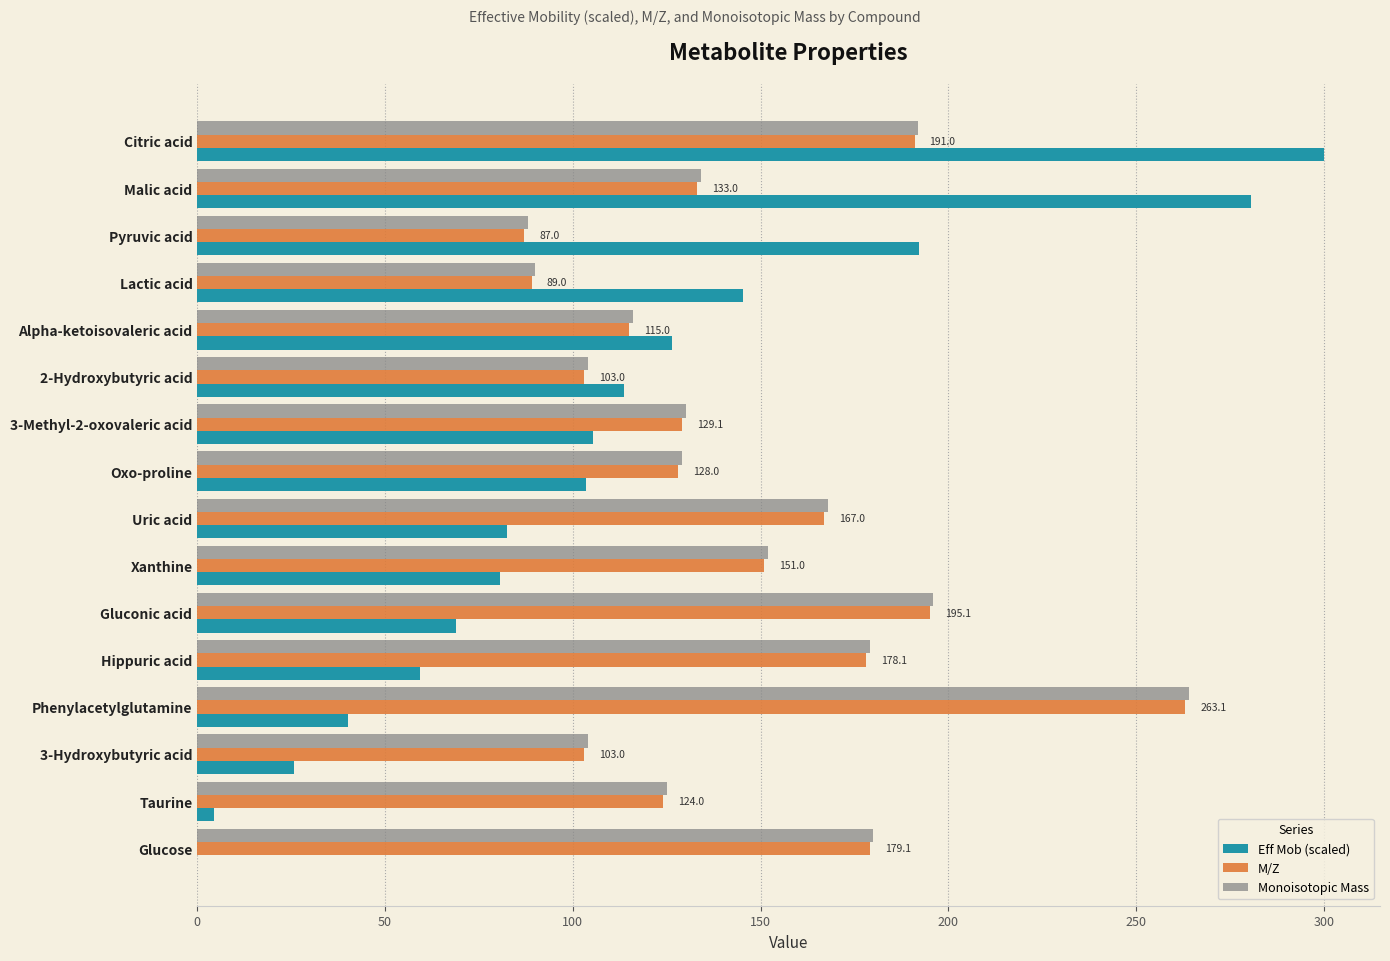

Which category has the highest value in the Eff Mob (scaled) series?

Citric acid